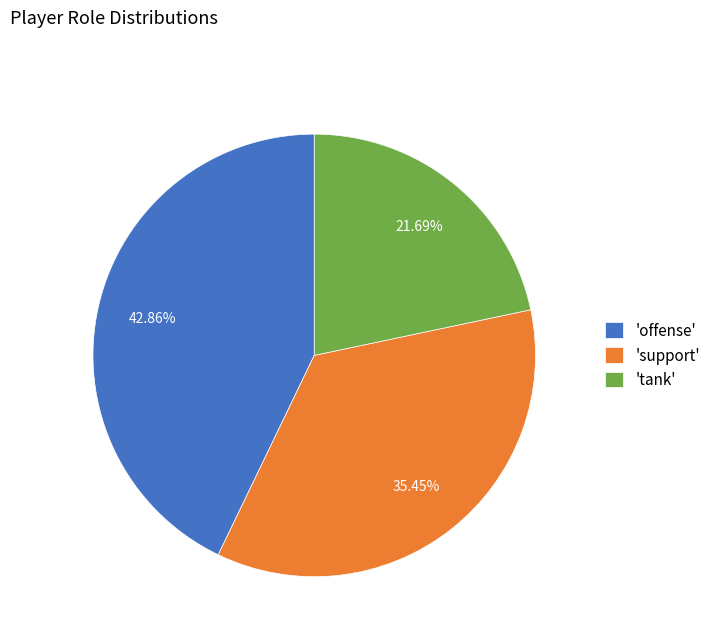

Which category has the biggest portion of the pie?

'offense'